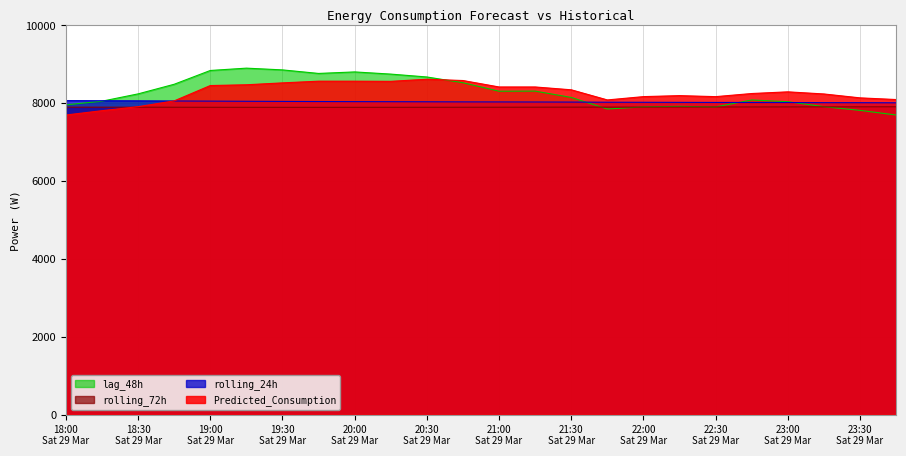

True or false: rolling_24h and rolling_72h intersect in this chart.

False